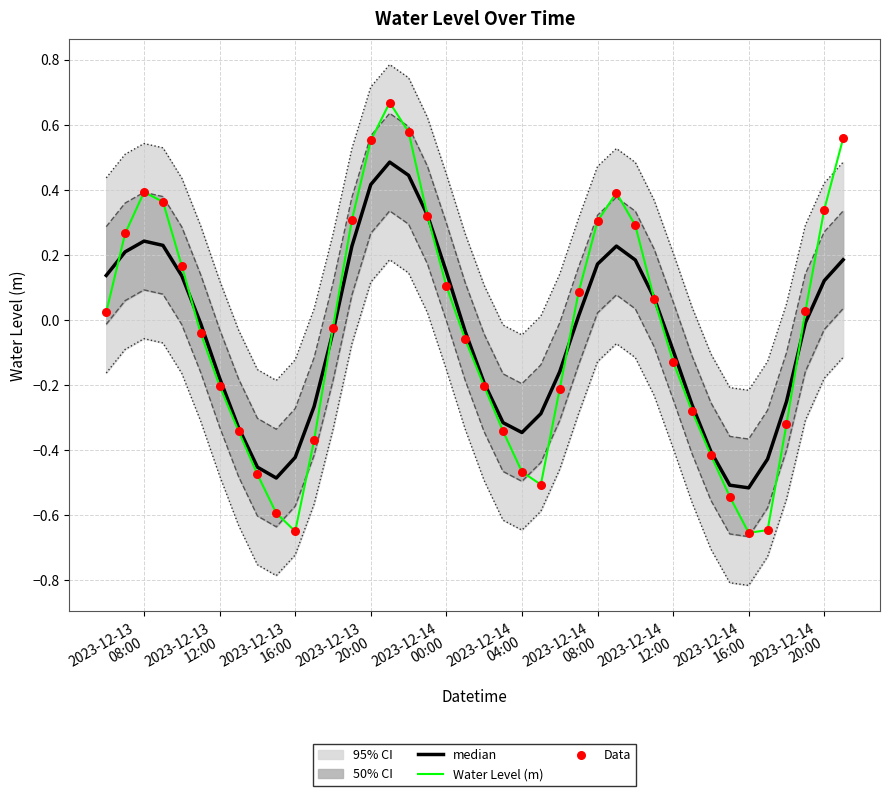

Which series contains the highest Y value?

Water Level (m)